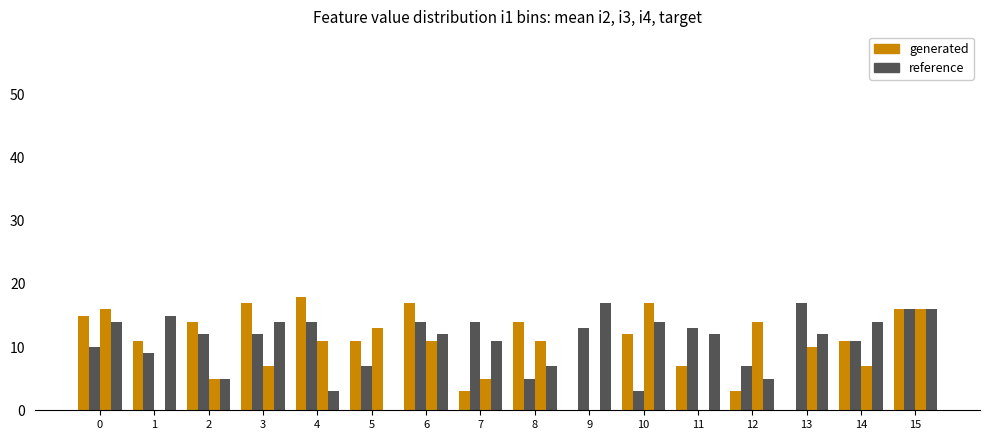

How many categories are shown in the chart?

16